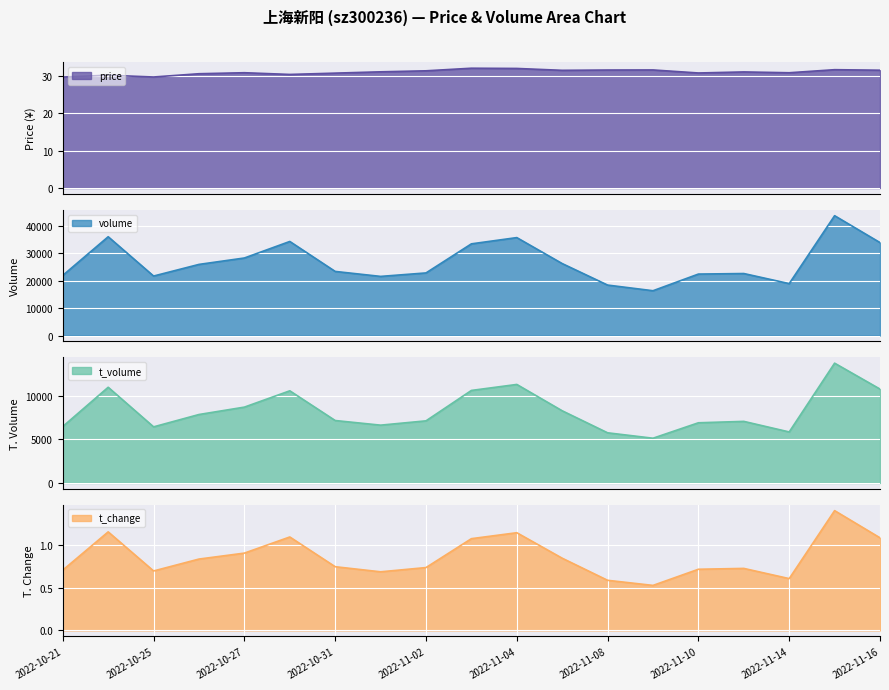

Does the chart display data point markers on the line(s)?

No